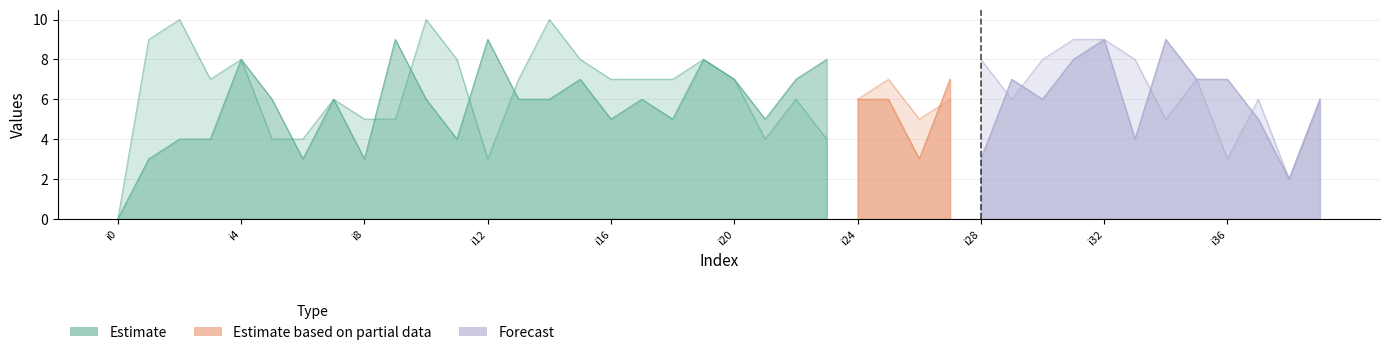

Is the value of k1 at i21 greater than the value of k2 at i28?

No